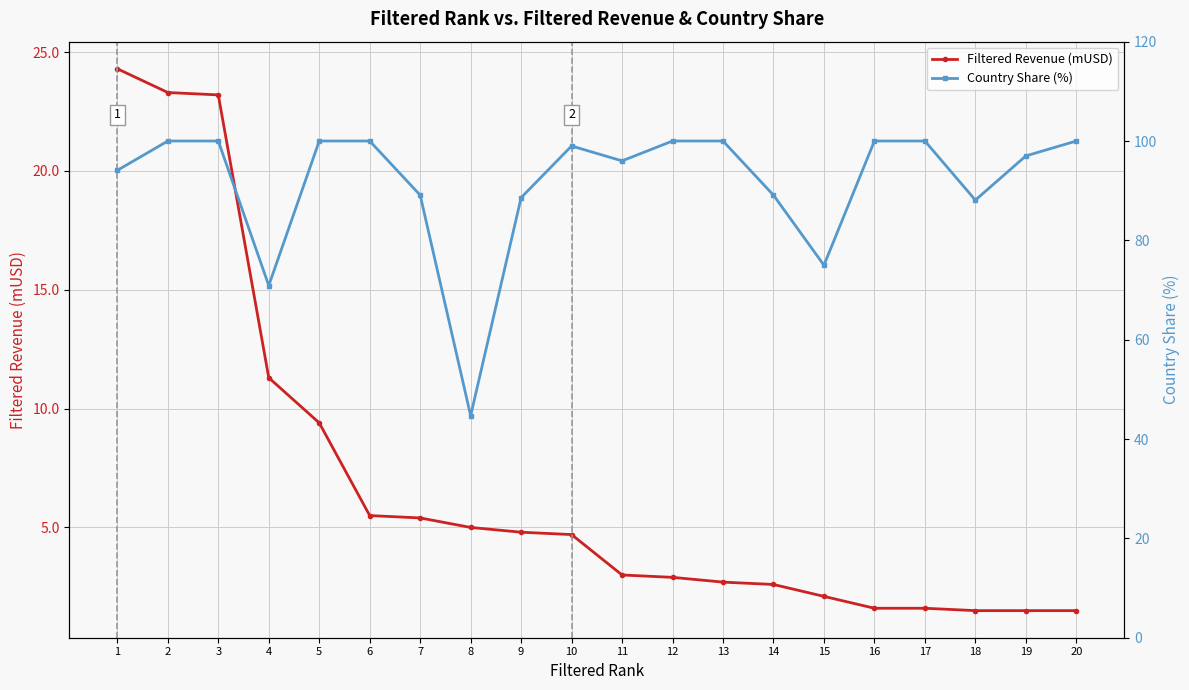

At which label does Country Share (%) first exceed 99?

2